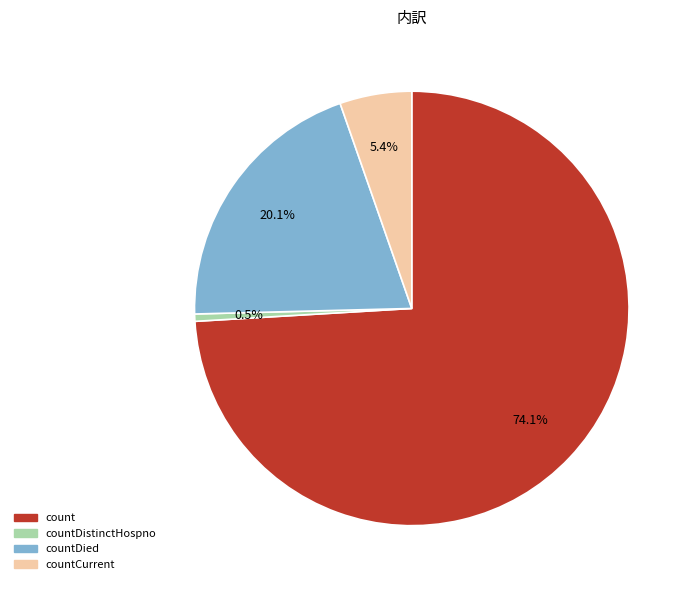

Is there a majority slice in this chart?

Yes